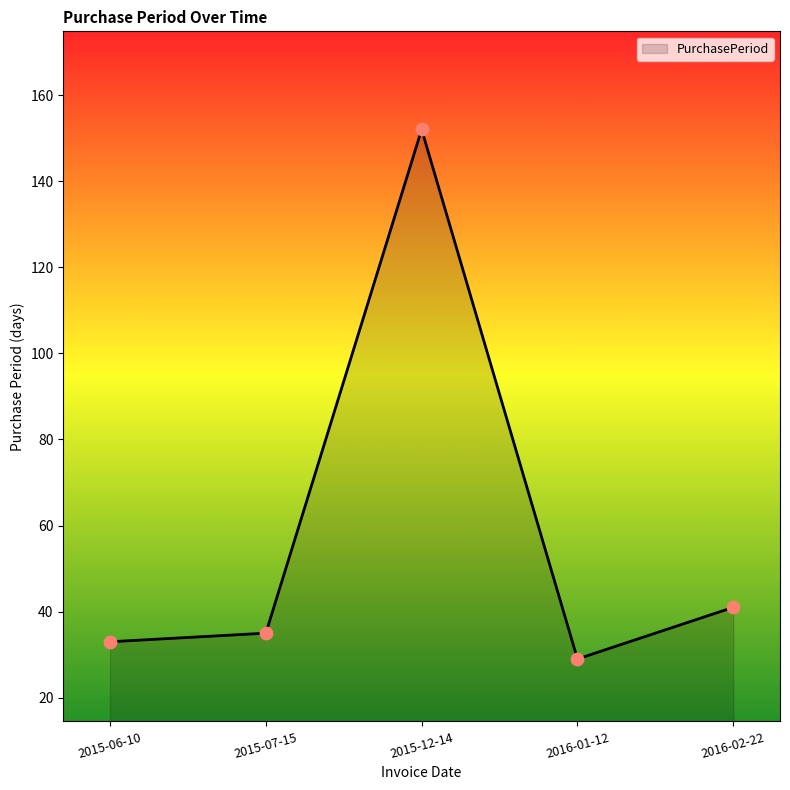

What is the change in value from 2015-06-10 to 2015-12-14?

+119